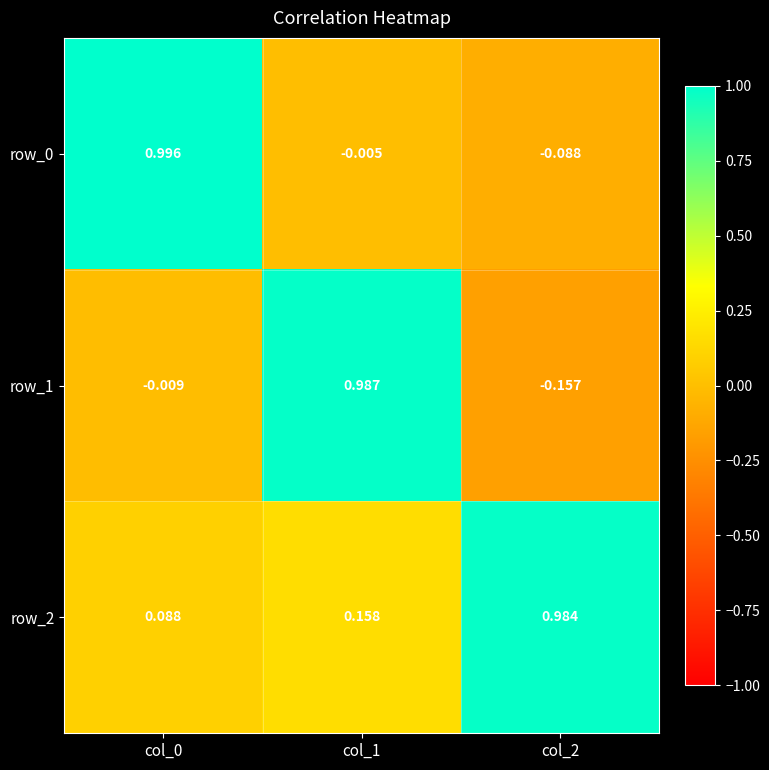

How many positive values does the row_1 series have?

1